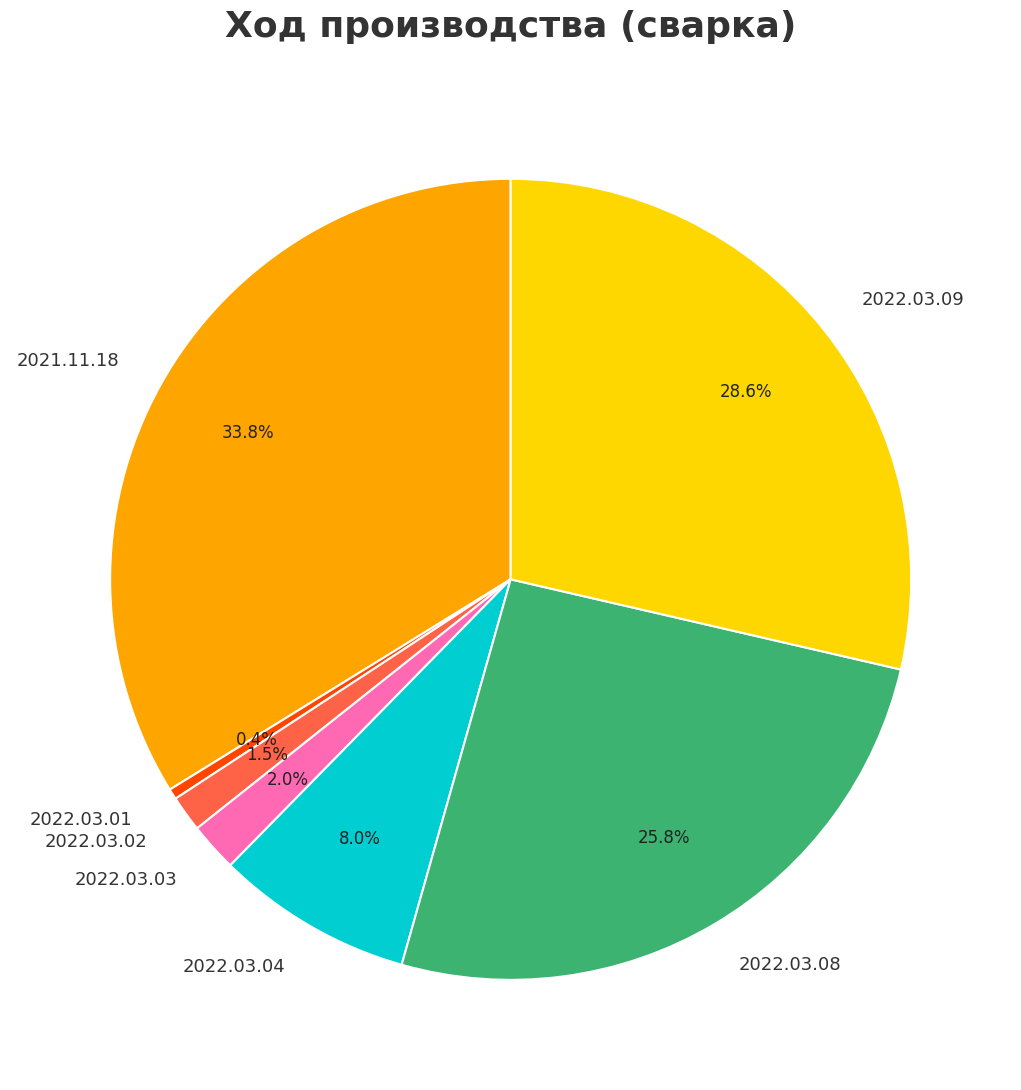

To the nearest percent, what percentage of the pie is 2022.03.03?

2%